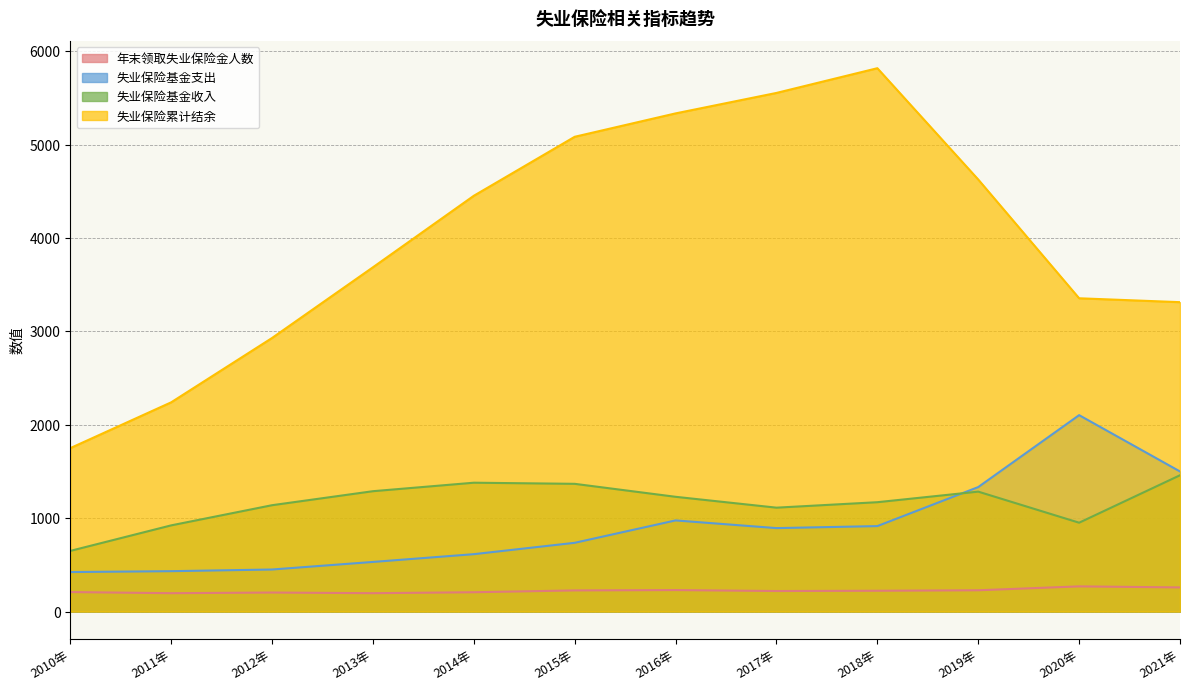

True or false: 年末领取失业保险金人数 and 失业保险基金支出 intersect in this chart.

False